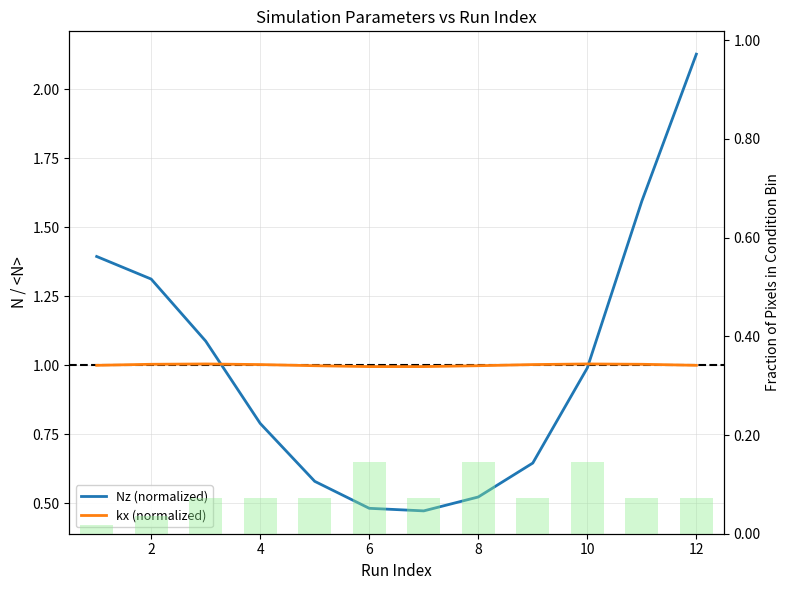

What is the average value of the Nz (normalized) series?

1.0